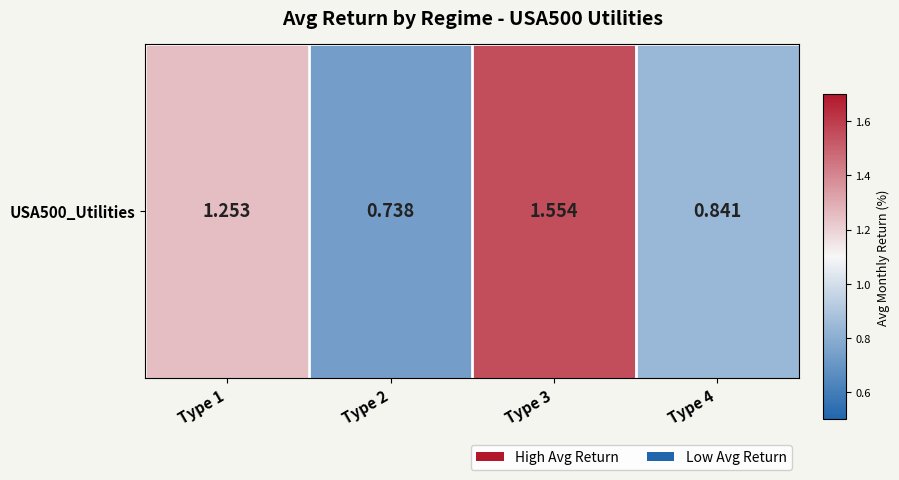

Rank the categories by value from highest to lowest.

Type 3, Type 1, Type 4, Type 2